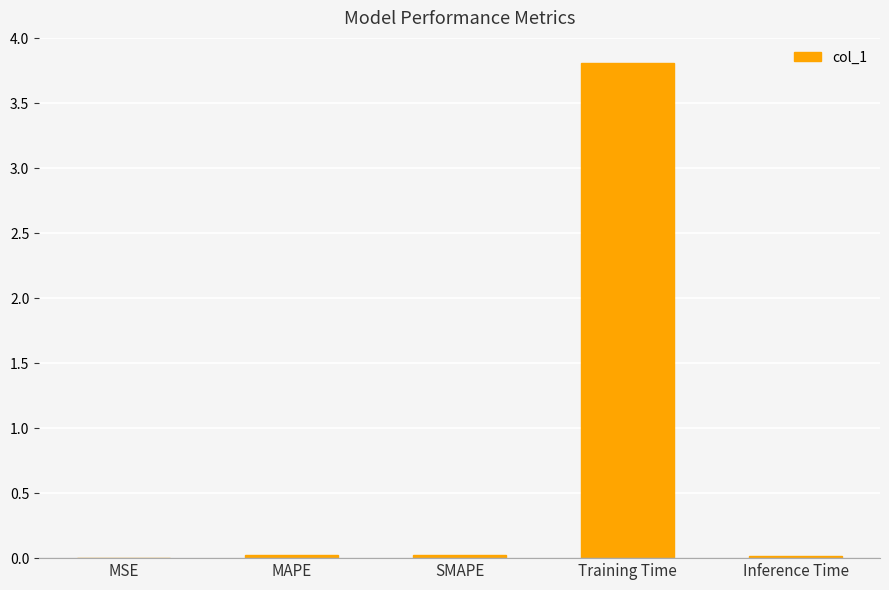

Is it true that the value at SMAPE is 0.0?

True